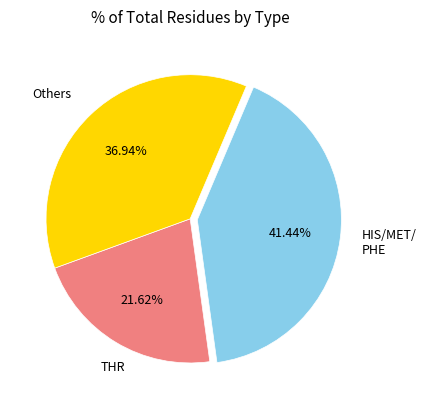

Does any single category account for the majority?

No